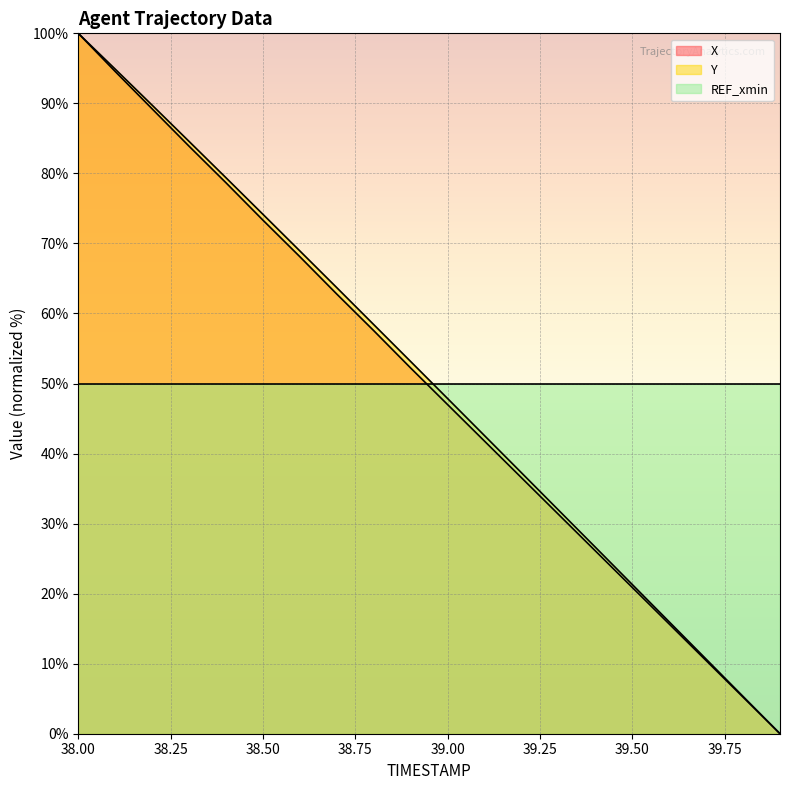

What is the label of the 4th point from the right?

39.6